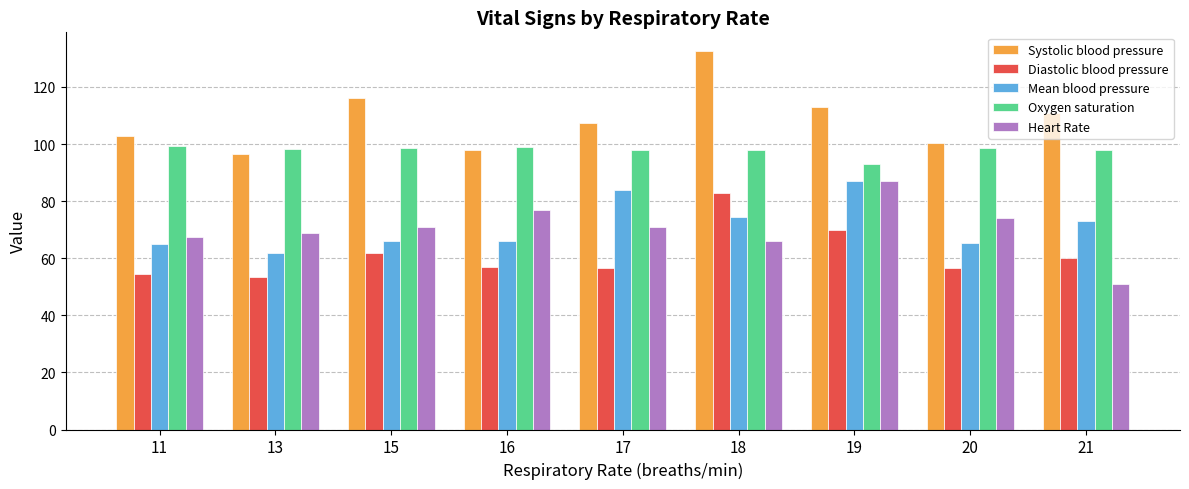

What is the difference between the Diastolic blood pressure values at 21 and 17?

3.5